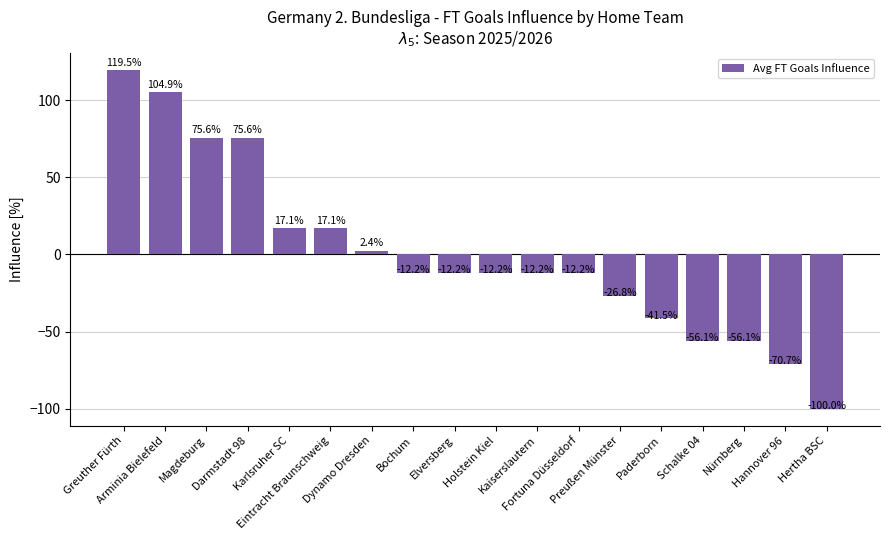

Count the number of data series in this chart.

1